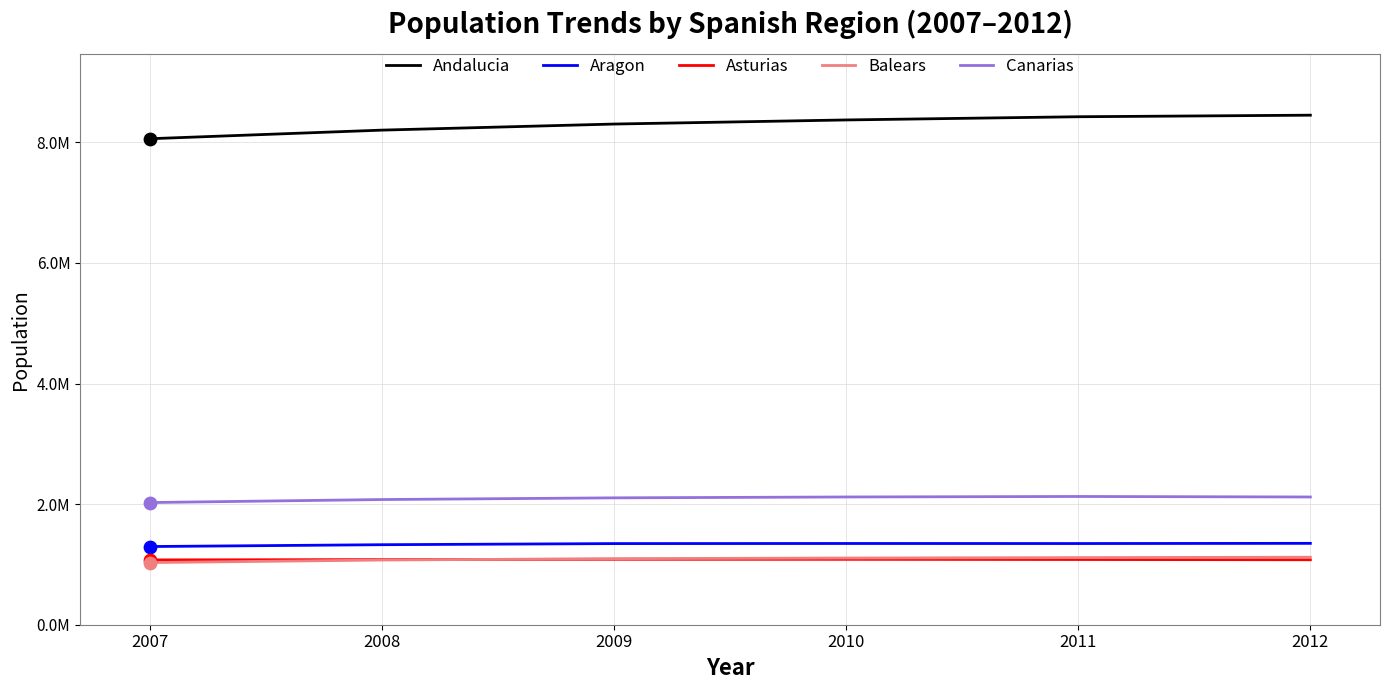

Which series reaches the maximum Y coordinate?

Andalucia